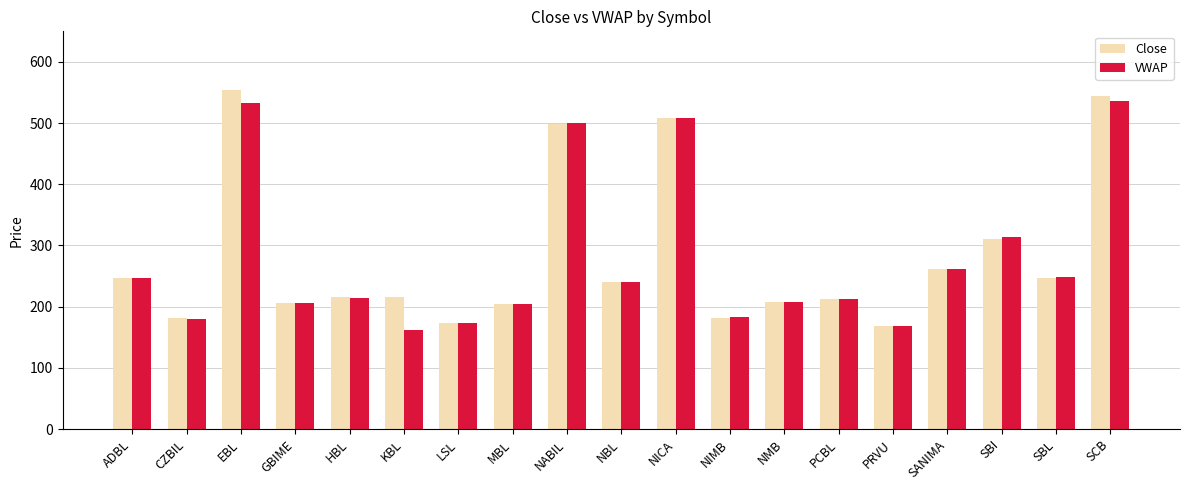

What is the total value across all series at EBL?

1086.3